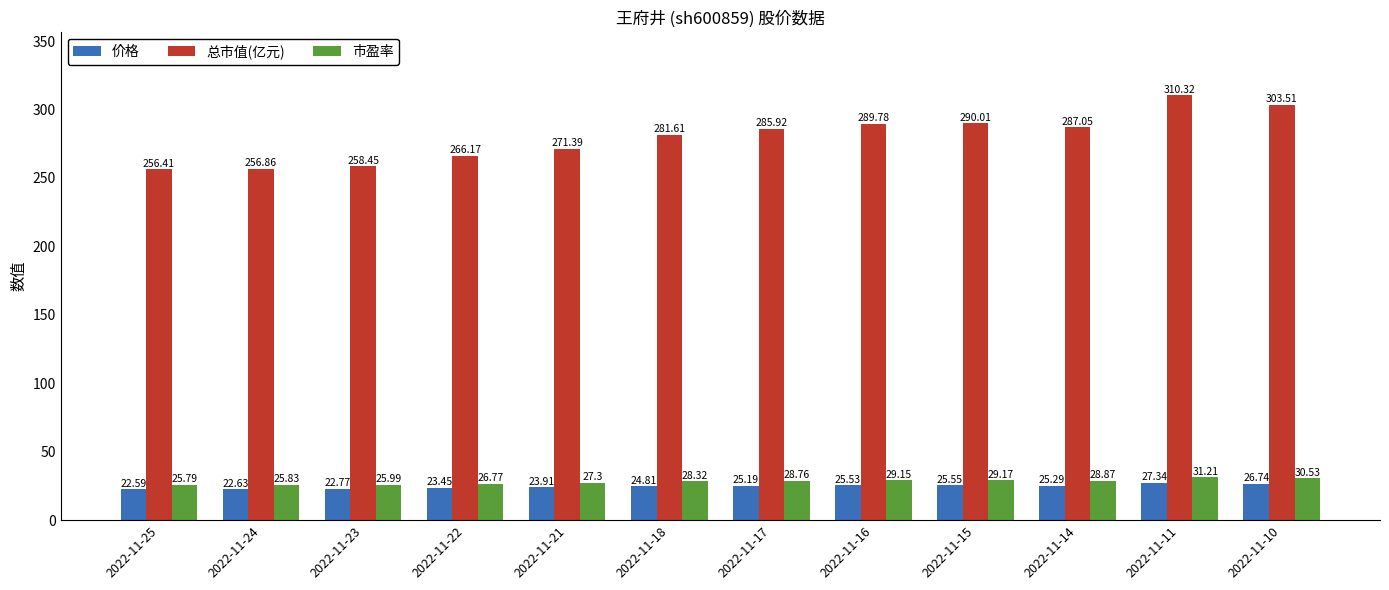

At which category is the sum across all series the highest?

2022-11-11